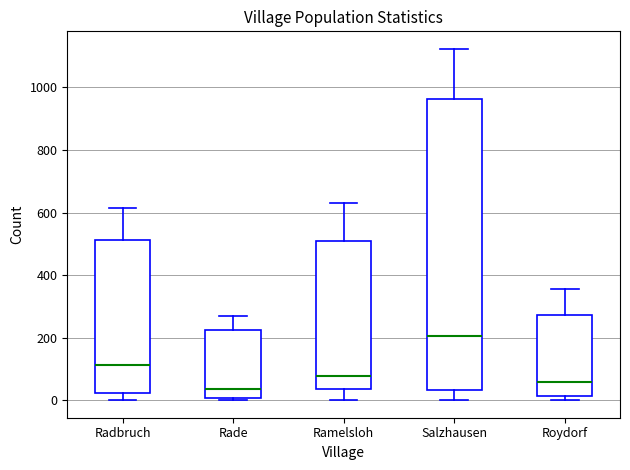

Reading left to right, read every box against the y-axis: the position of its median line, the range the box covers, and the ends of its whiskers. The values are not printed on the chart, so give them approximately, as read against the axis.

Radbruch: median 120, box 20 to 520, whiskers 0 to 620
Rade: median 40, box 0 to 220, whiskers 0 to 260
Ramelsloh: median 80, box 40 to 500, whiskers 0 to 640
Salzhausen: median 200, box 40 to 960, whiskers 0 to 1120
Roydorf: median 60, box 20 to 280, whiskers 0 to 360